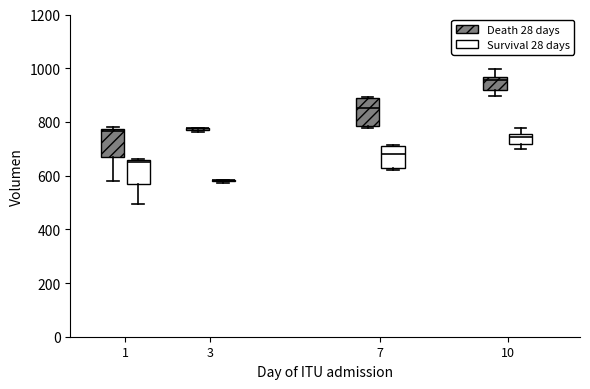

Reading left to right, read every box against the y-axis: the position of its median line, the range the box covers, and the ends of its whiskers. The values are not printed on the chart, so give them approximately, as read against the axis.

1 (Death 28 days): median 760, box 660 to 780, whiskers 580 to 780
1 (Survival 28 days): median 660 (just below the box's upper edge), box 560 to 660, whiskers 500 to 660
3 (Death 28 days): box collapsed to a line at 780, whiskers 760 to 780
3 (Survival 28 days): box collapsed to a line at 580, whiskers 580 to 580
7 (Death 28 days): median 860, box 780 to 880, whiskers 780 to 900
7 (Survival 28 days): median 680, box 620 to 720, whiskers 620 to 720
10 (Death 28 days): median 960 (just below the box's upper edge), box 920 to 960, whiskers 900 to 1000
10 (Survival 28 days): median 740, box 720 to 760, whiskers 700 to 780